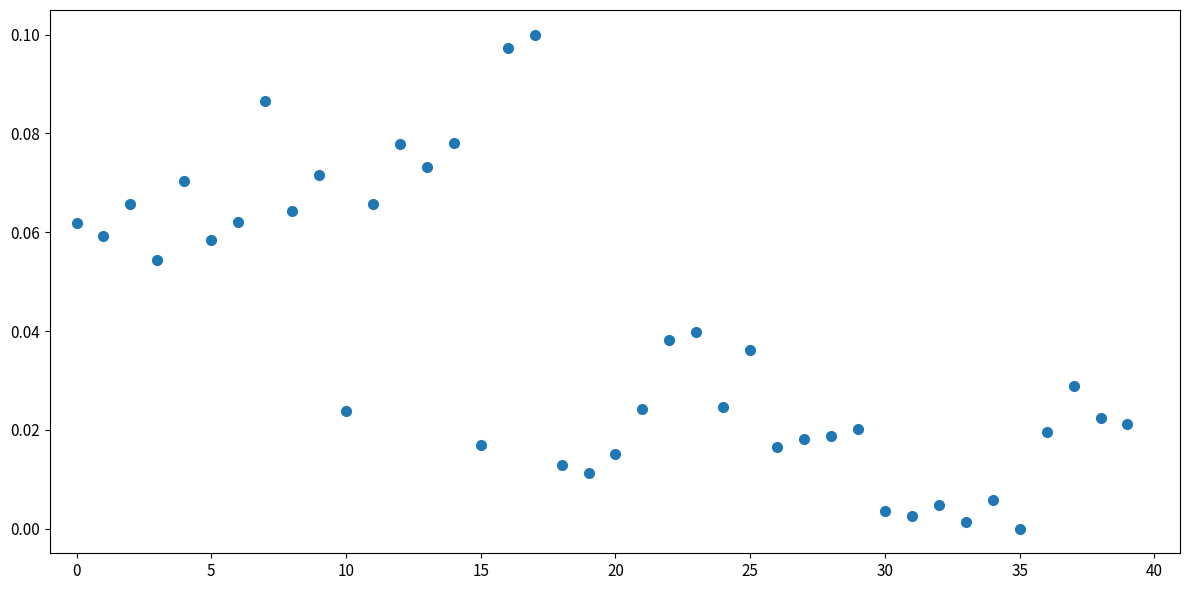

How many data points are displayed?

40